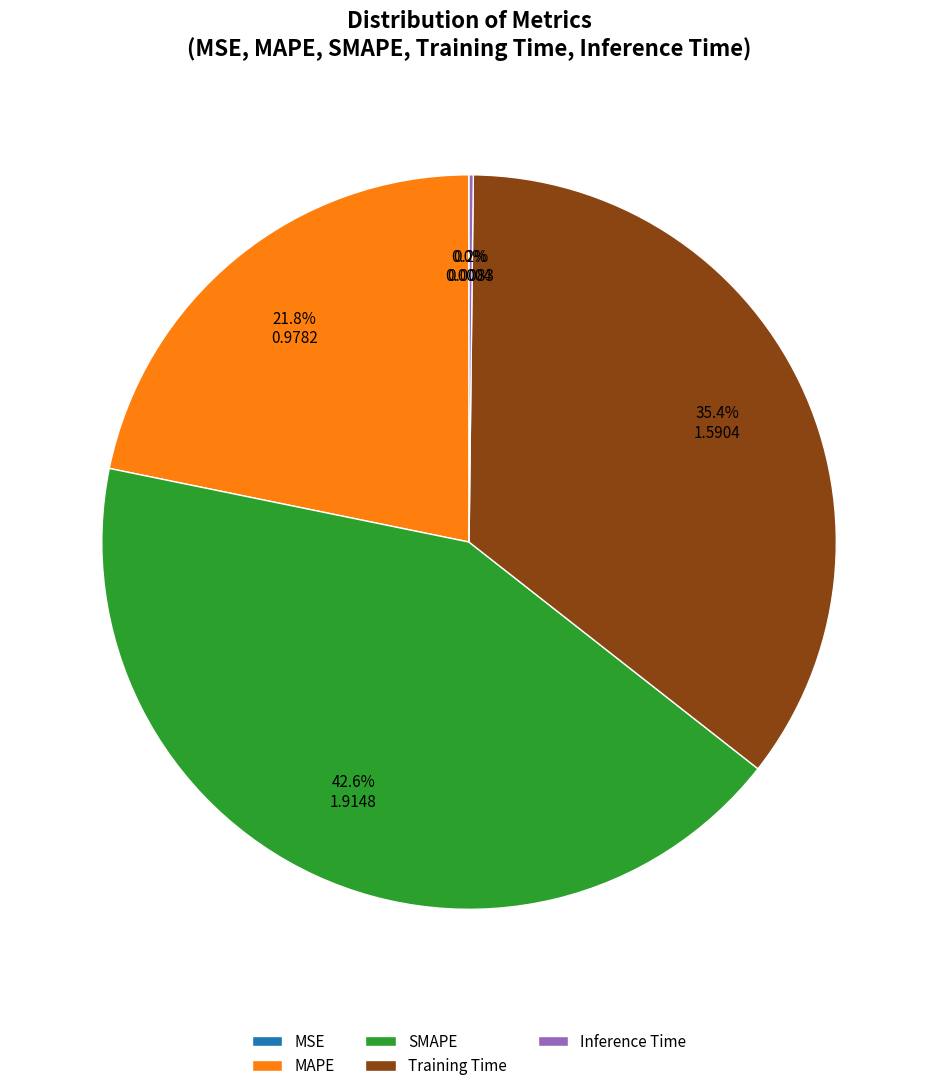

What portion of the pie excludes Training Time?

64.6%